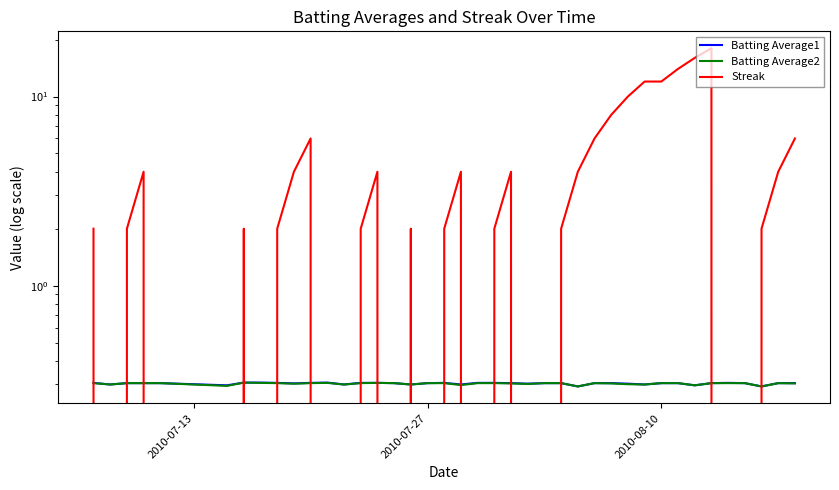

How many lines are shown in the chart?

3